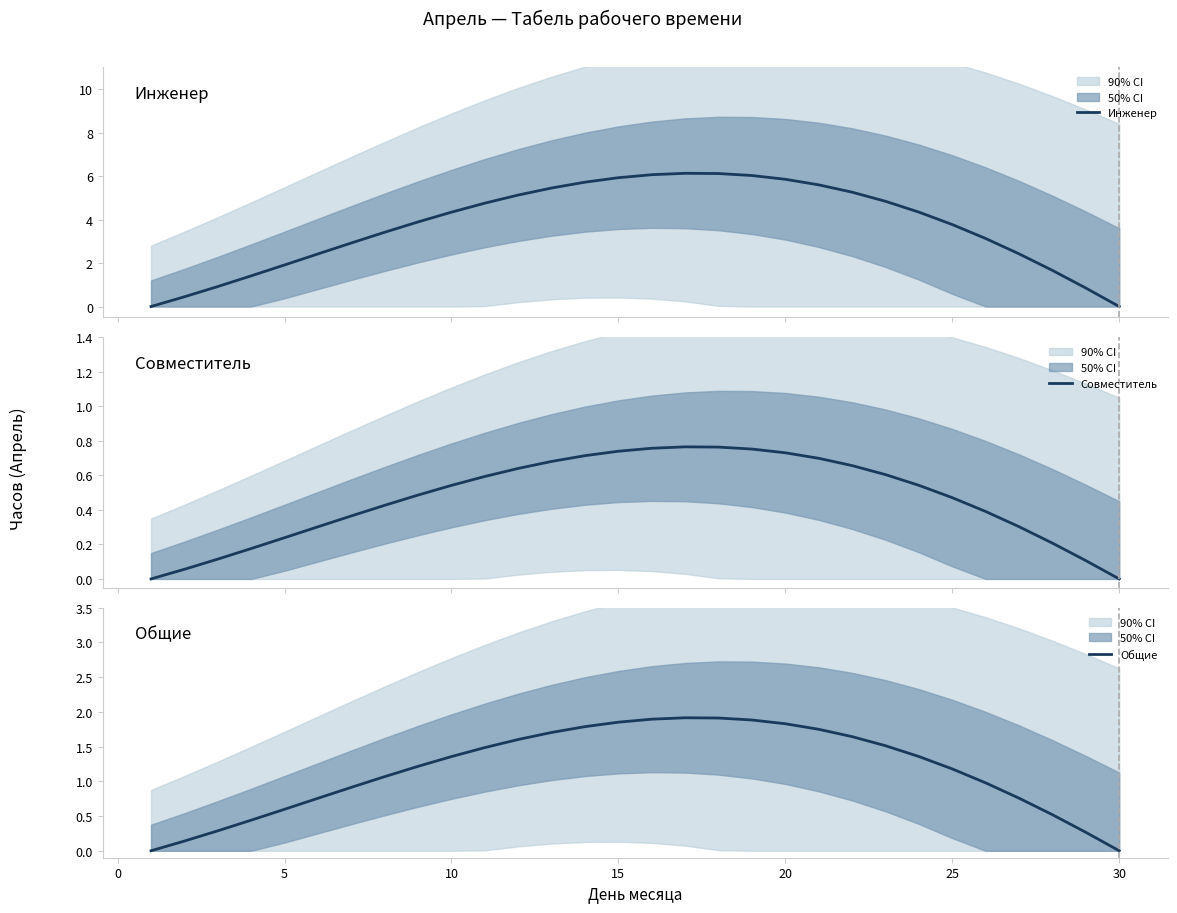

What is the sum of all Инженер values?

110.7